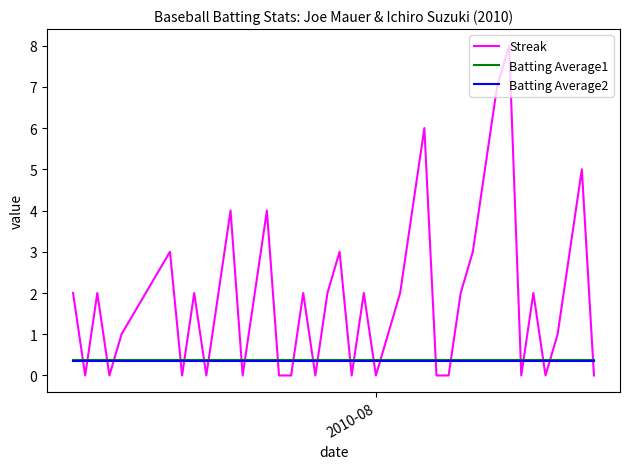

True or false: Batting Average2 and Batting Average1 cross at least once.

False